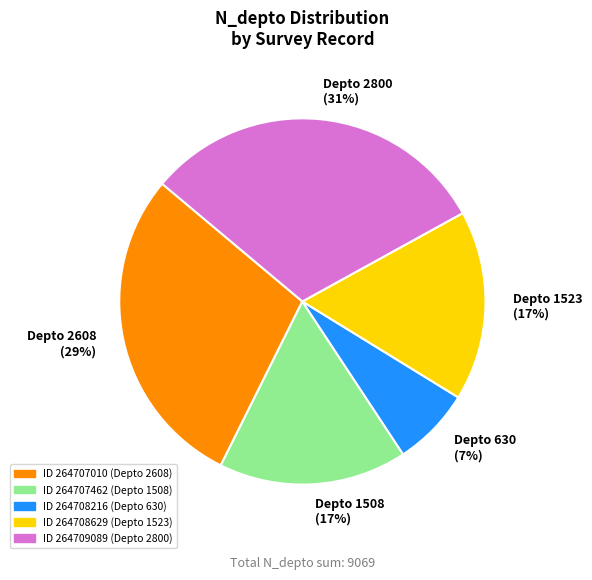

How many segments does this pie chart have?

5